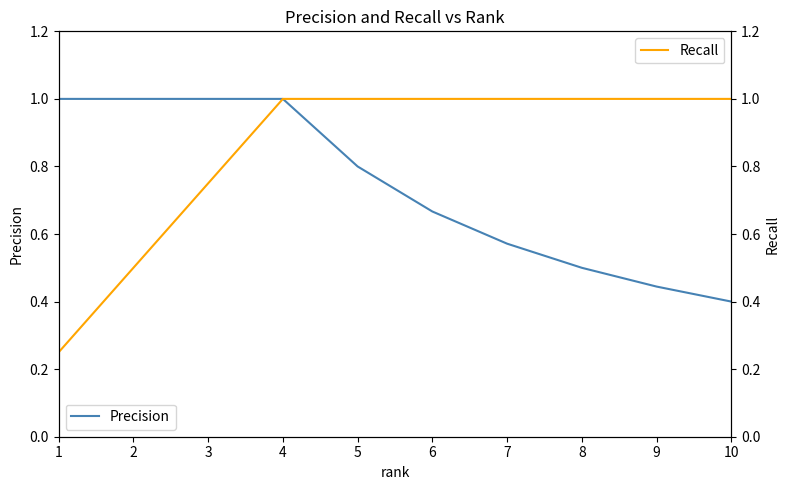

How many Recall values are between 0 and 1?

10